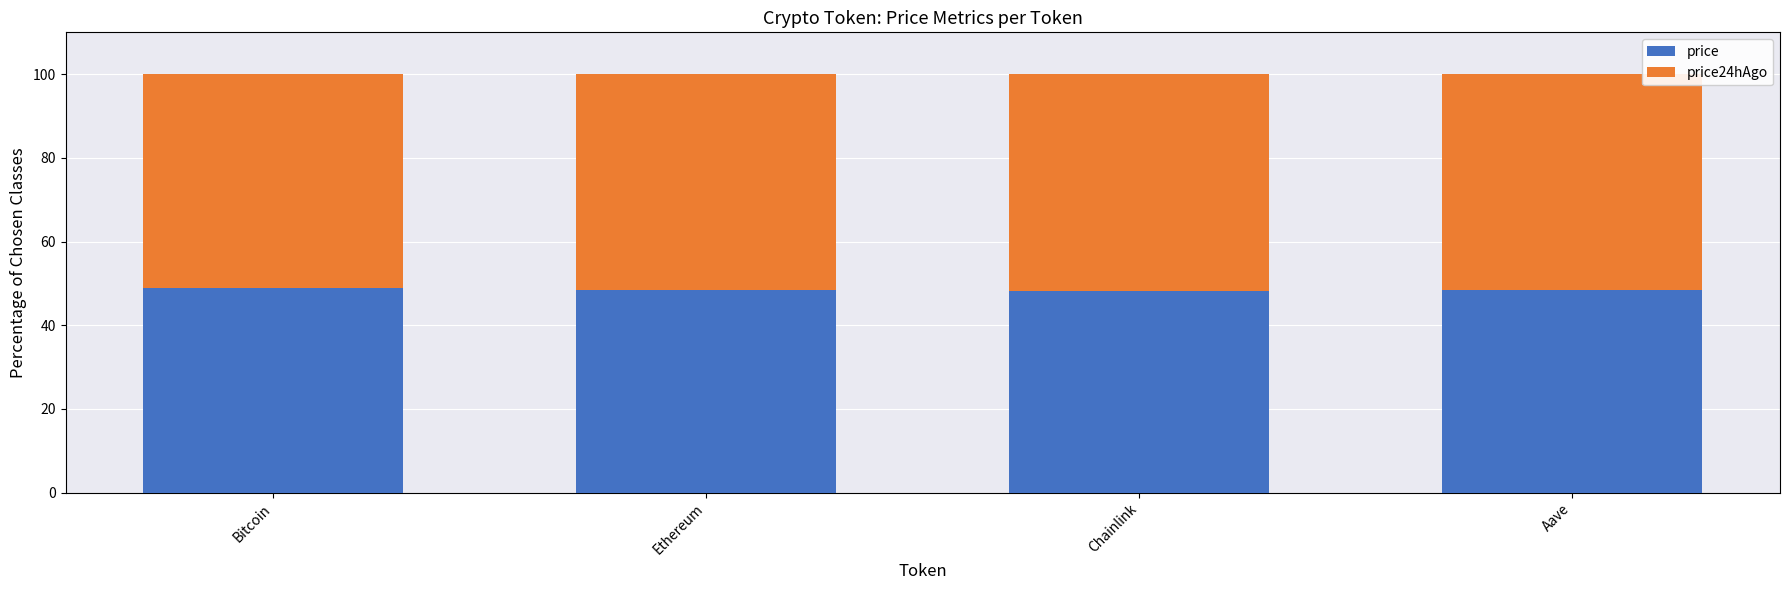

What is the maximum value for price?

48.9